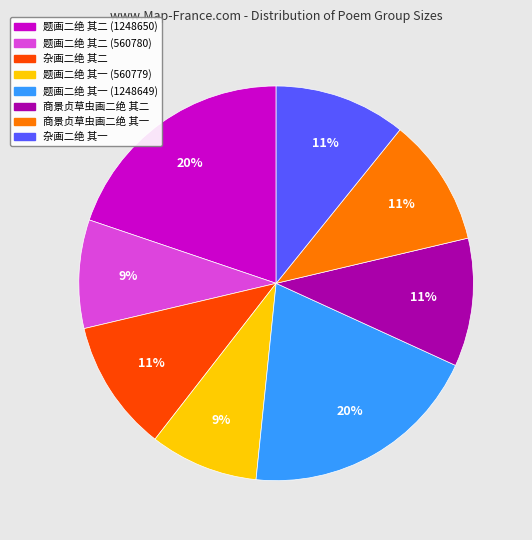

Is it true that 杂画二绝 其二 is 11% of the pie?

True